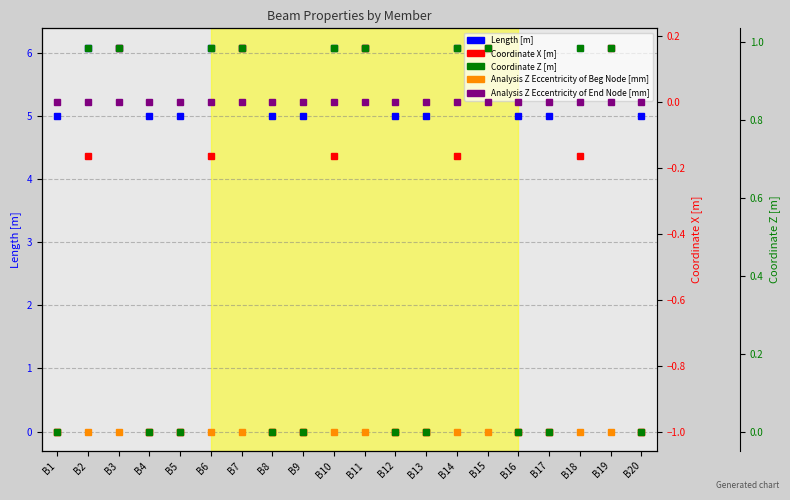

How many intersections are there between Analysis Z Eccentricity of End Node [mm] and Coordinate X [m]?

10